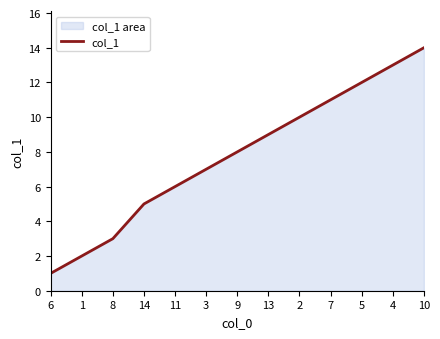

Approximately how many times larger is the value at 8 compared to 13?

0.3